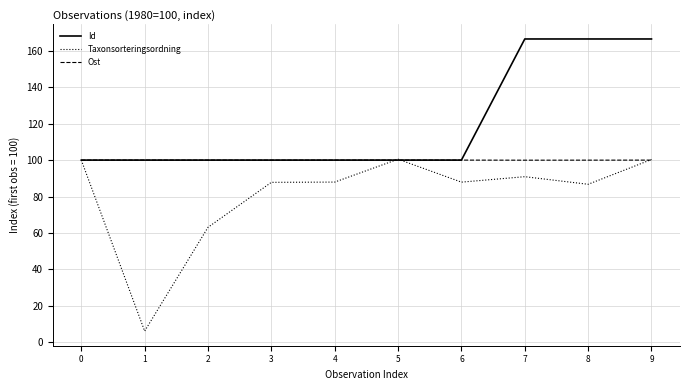

What is the approximate value of Taxonsorteringsordning at 2?

63.1